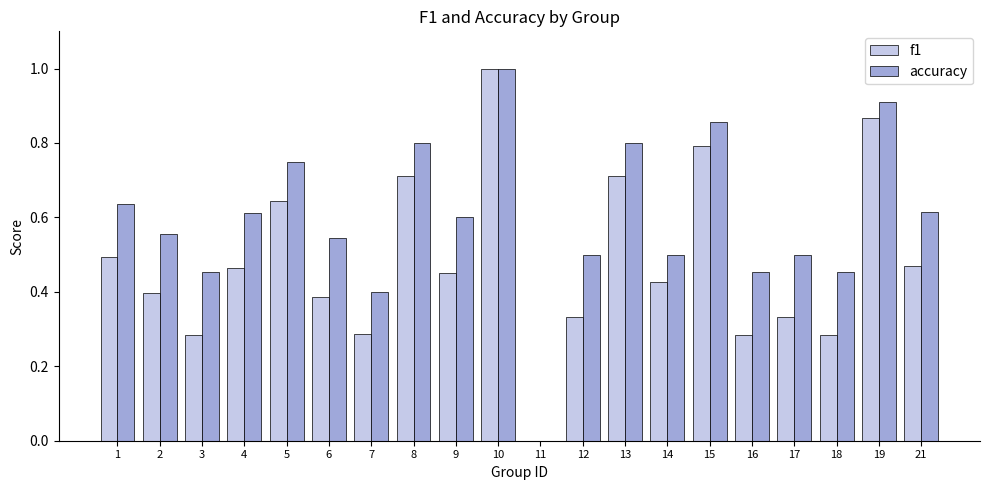

How many values in accuracy are above zero?

19